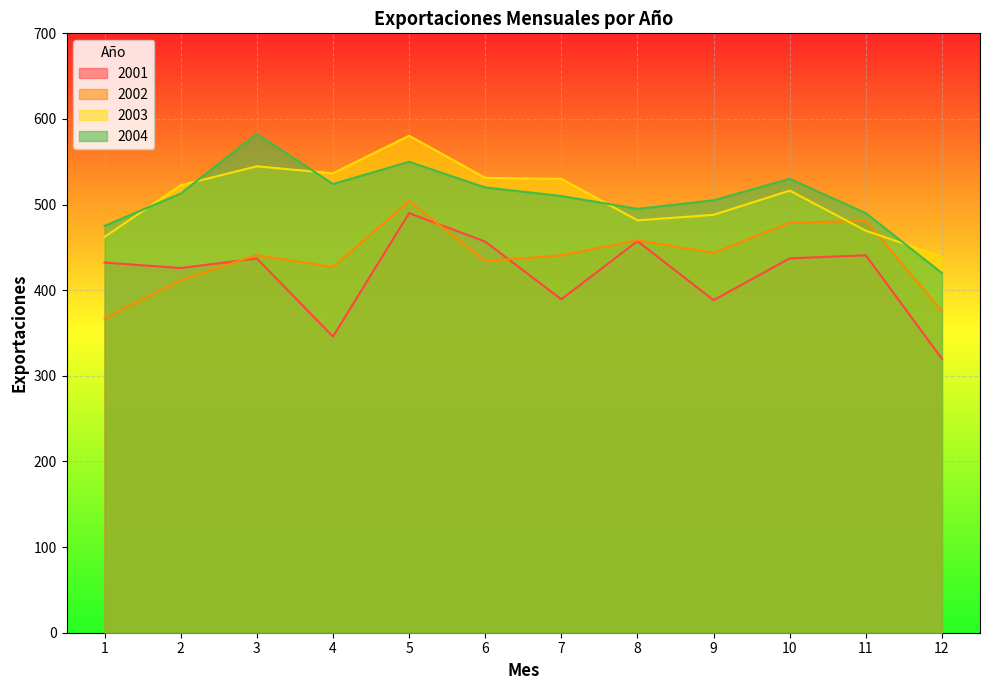

Reading right to left, list all the values displayed in this chart.

2001: 320.0	440.8	437.2	388.4	457.3	389.4	456.8	490.0	345.9	437.1	425.9	432.3
2002: 375.6	481.2	478.7	443.7	458.3	440.7	434.1	504.0	427.0	441.0	411.7	367.3
2003: 439.0	469.5	516.3	488.0	481.6	530.0	531.2	580.4	536.5	544.7	522.6	462.3
2004: 420.0	490.0	530.0	505.0	495.0	510.0	520.0	550.0	524.0	582.6	512.9	475.1